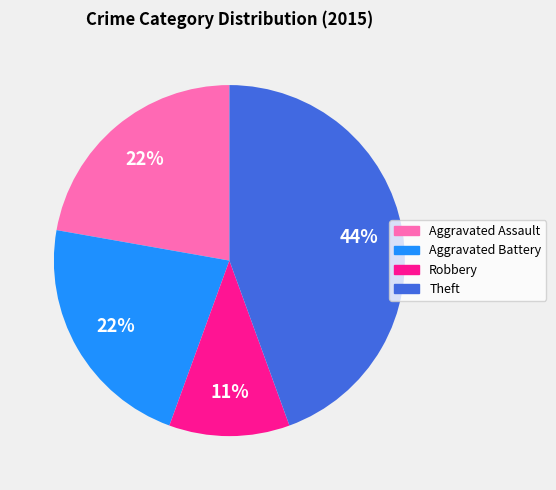

To the nearest percent, what is the difference between the largest and smallest slice percentages?

33%